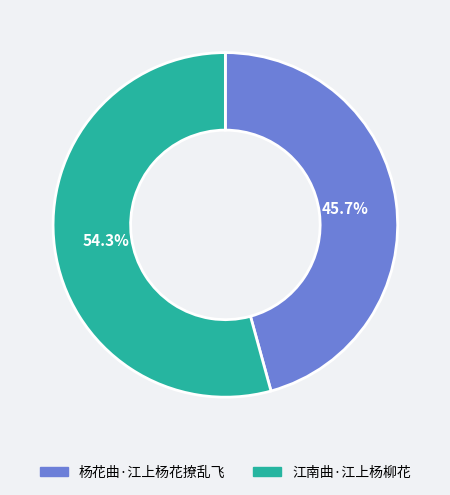

What percentage is the 杨花曲·江上杨花撩乱飞 slice, to the nearest percent?

46%